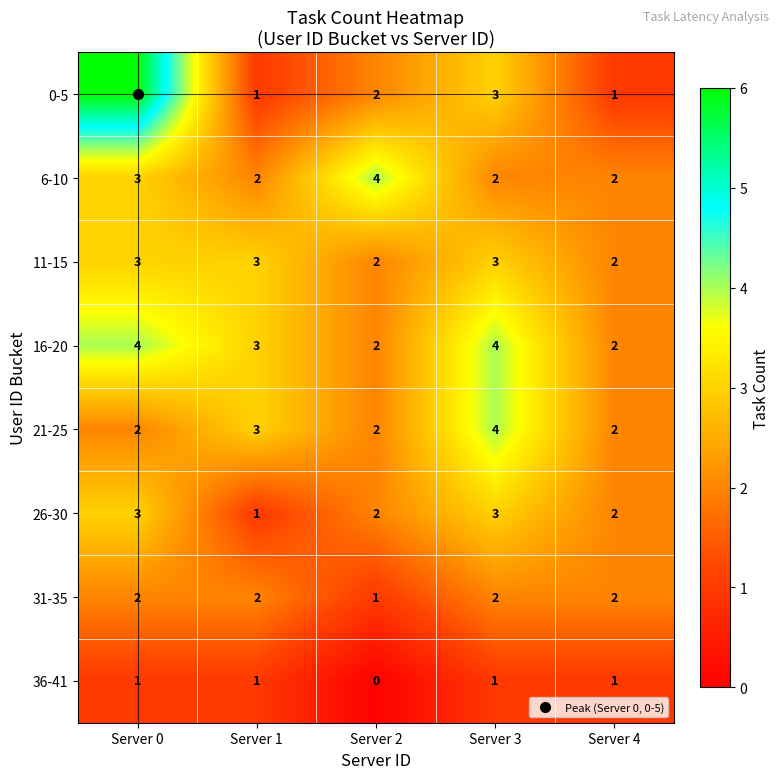

At which category is the sum across all series the highest?

Server 0